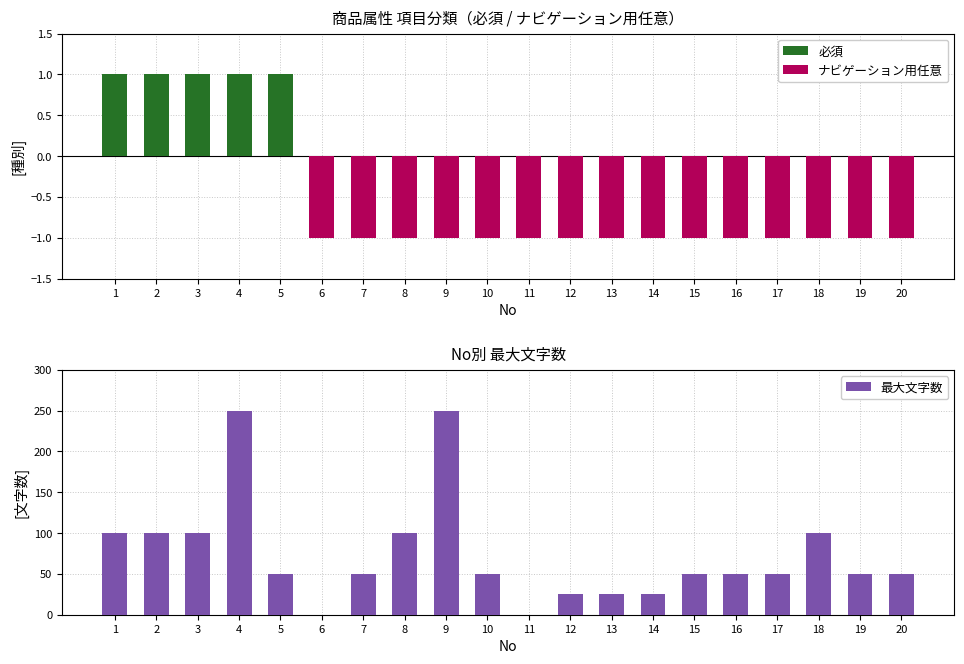

Count the 必須 values in the range 0 to 1.

20